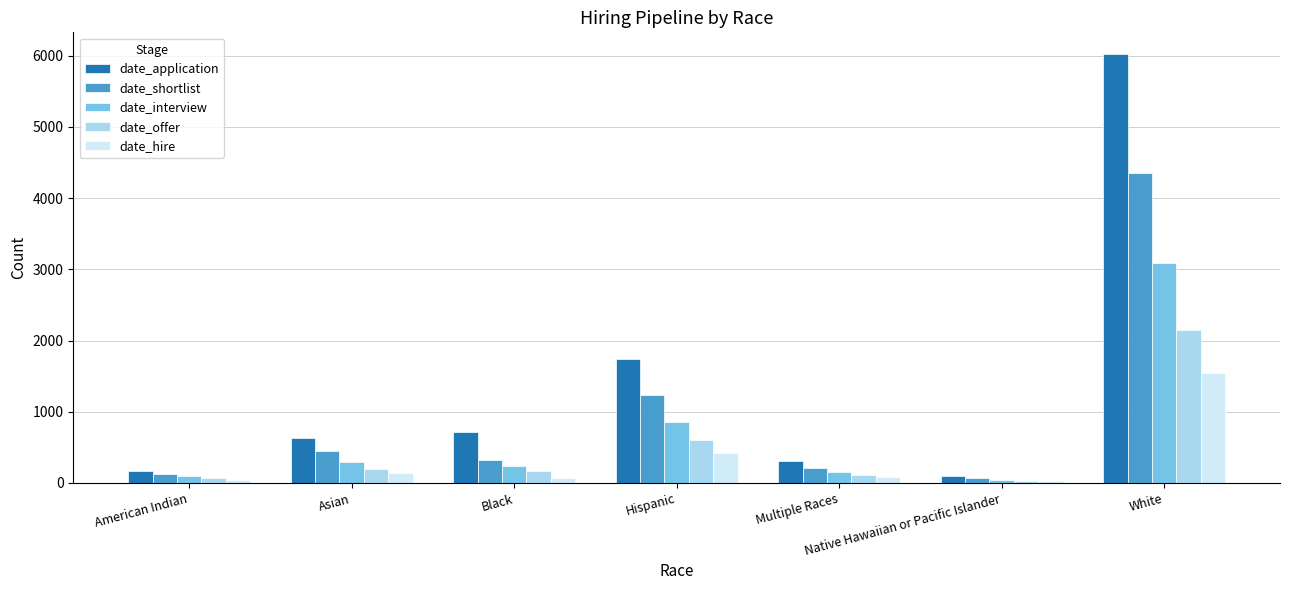

What position from the left is Asian?

2